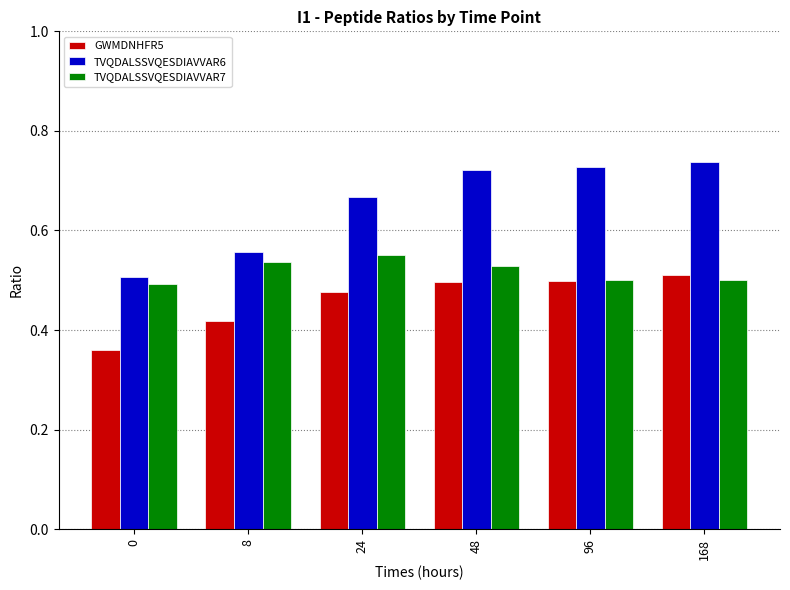

The value of TVQDALSSVQESDIAVVAR7 at 8 is 0.5. True or false?

True